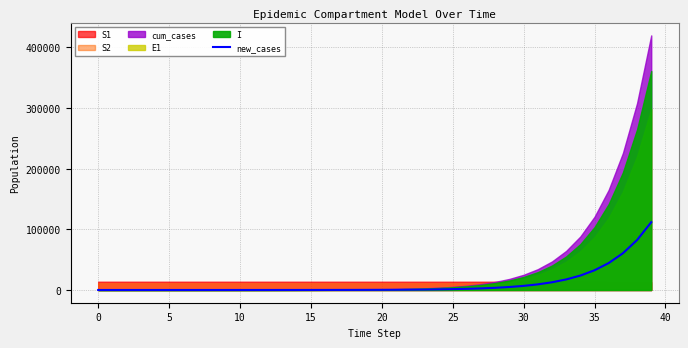

Where does the data first go above 289?

20